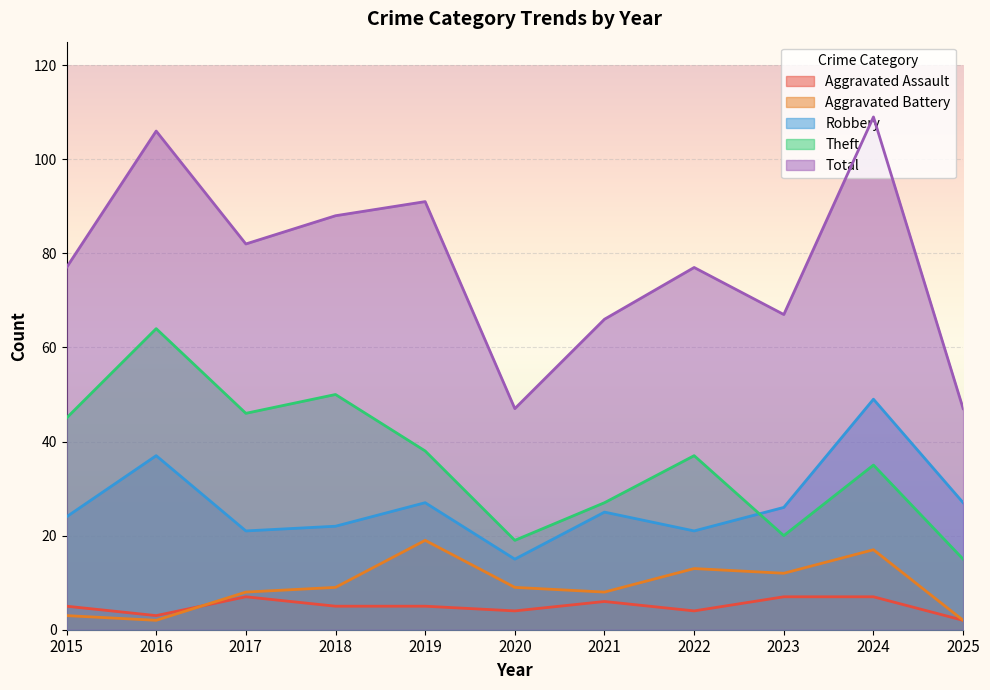

What is the difference between the highest and lowest values at 2024?

102